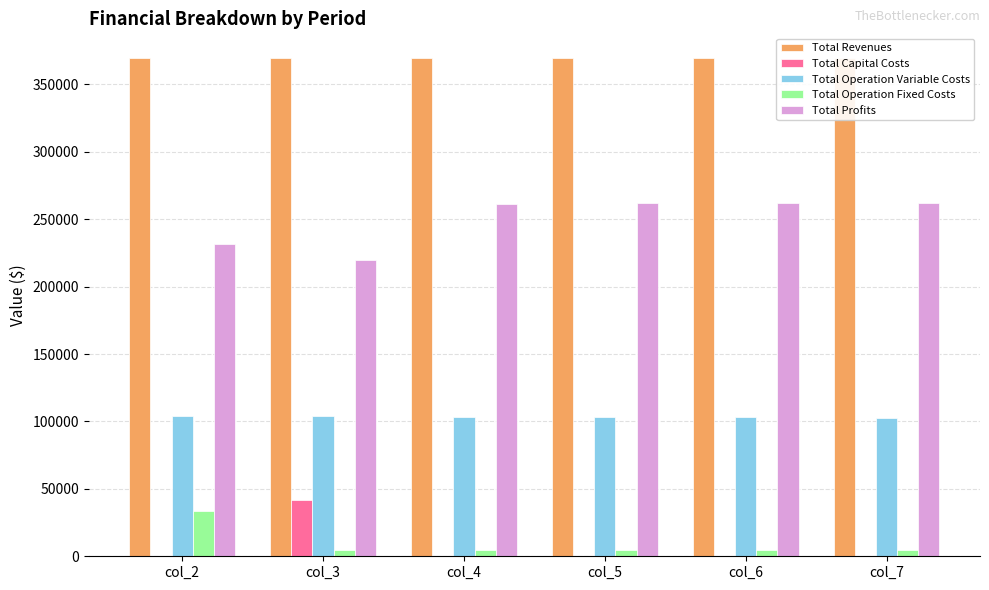

At which category does the chart reach its peak across all series?

col_2